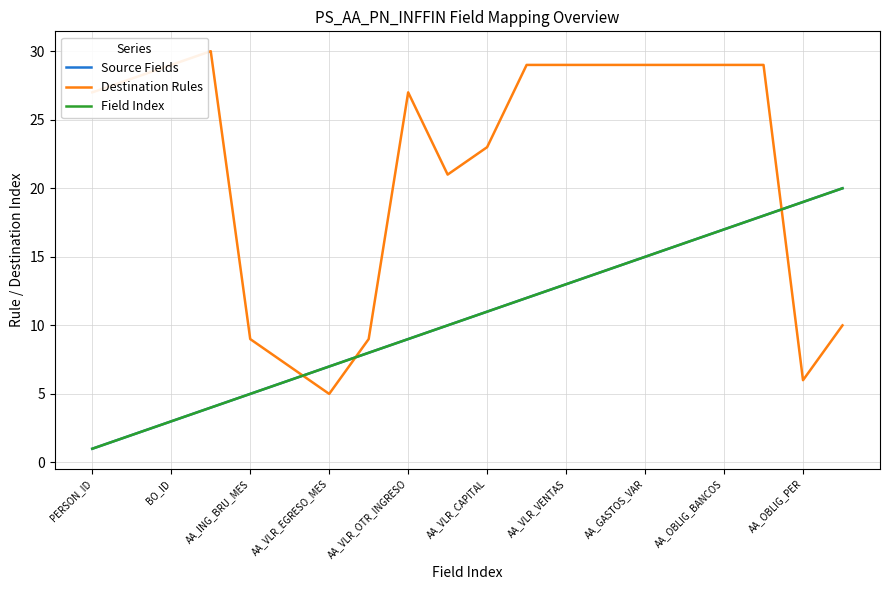

Where is Source Fields nearest to the value 10?

AA_OBLIG_PER